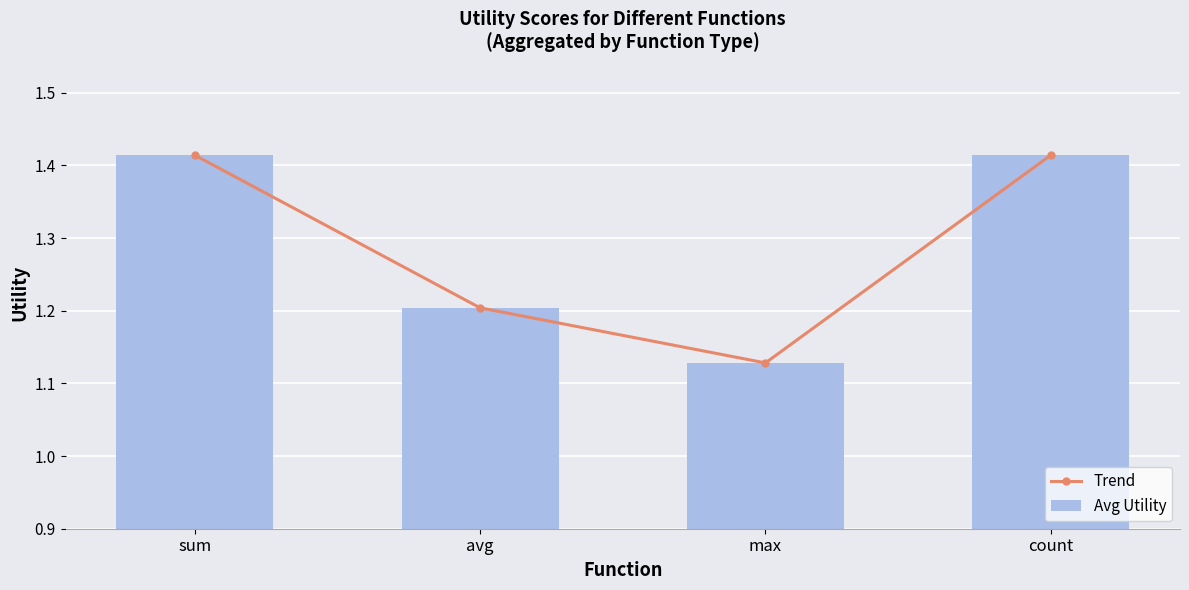

Between count and avg, which is larger?

count